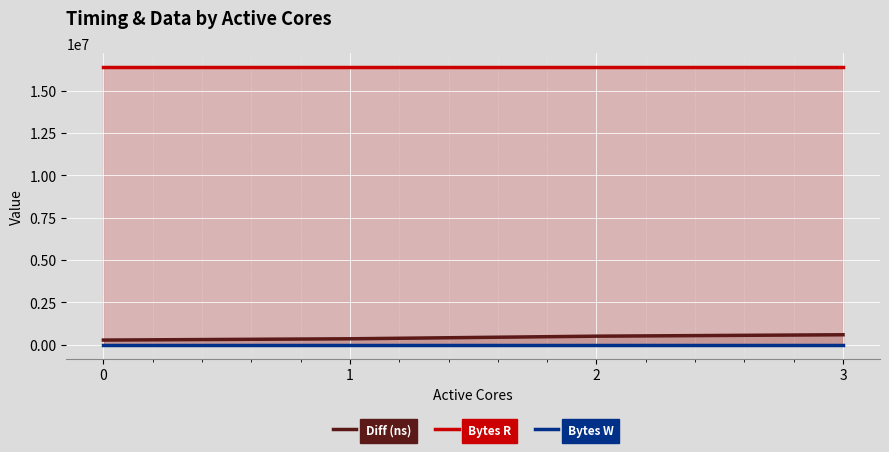

True or false: Diff (ns) has a value of 277858 at 0.

True